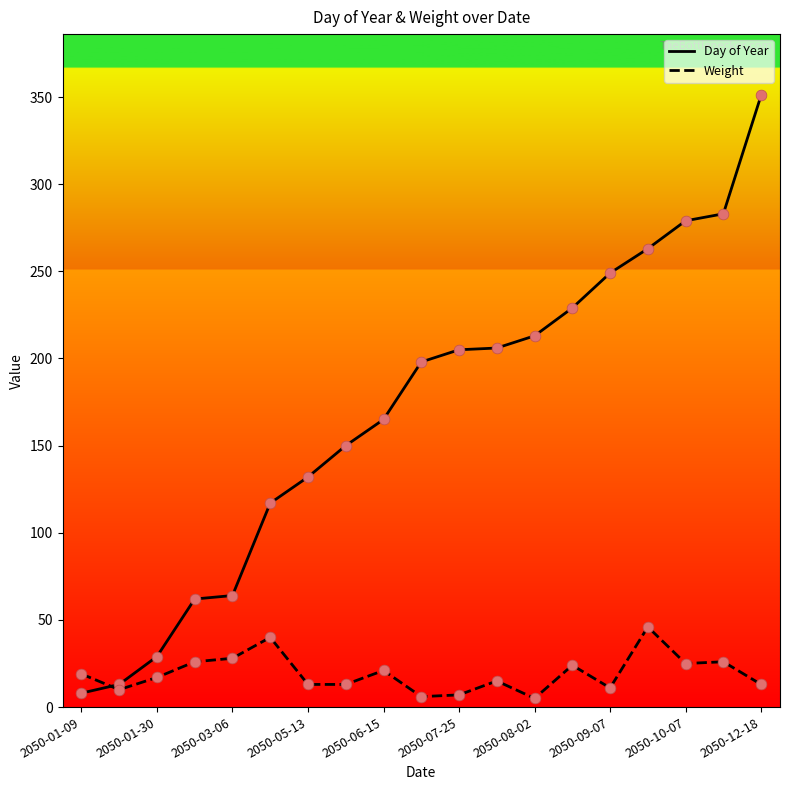

Which series has the largest total across all categories?

Day of Year